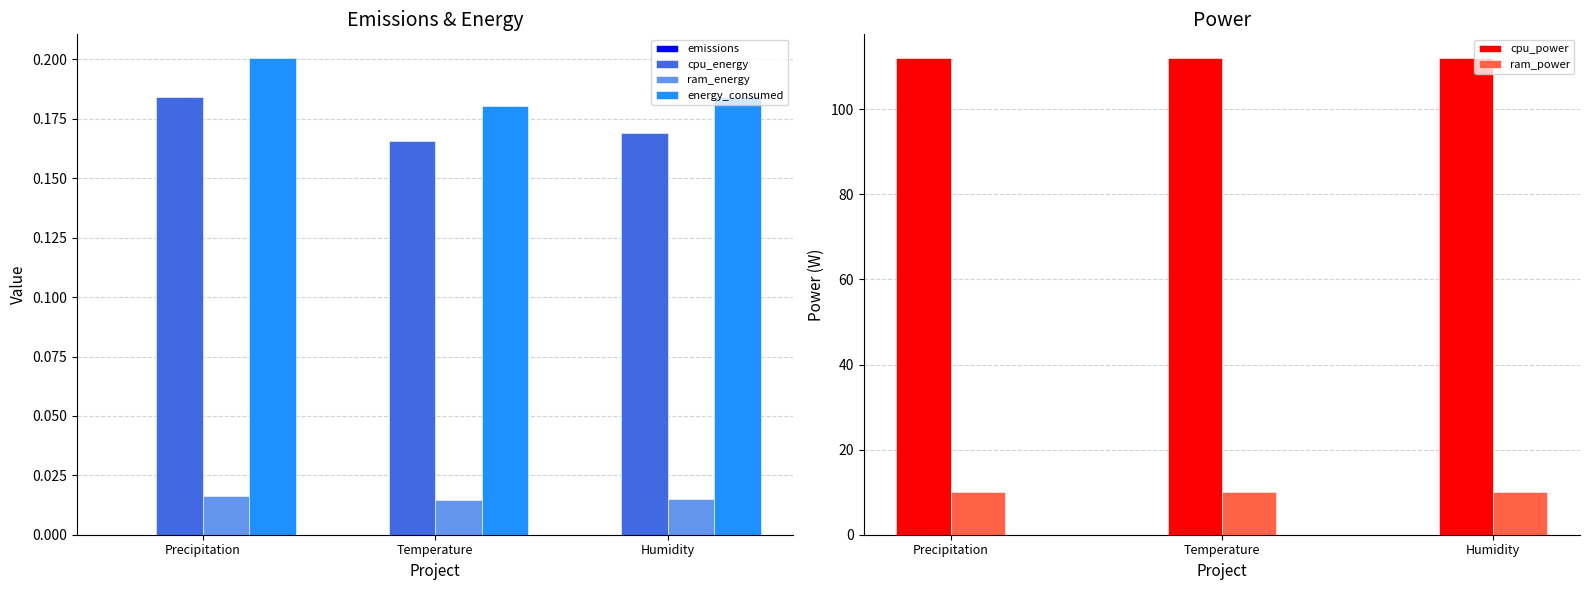

List the series in order of their peak value, highest first.

cpu_power, ram_power, energy_consumed, cpu_energy, ram_energy, emissions